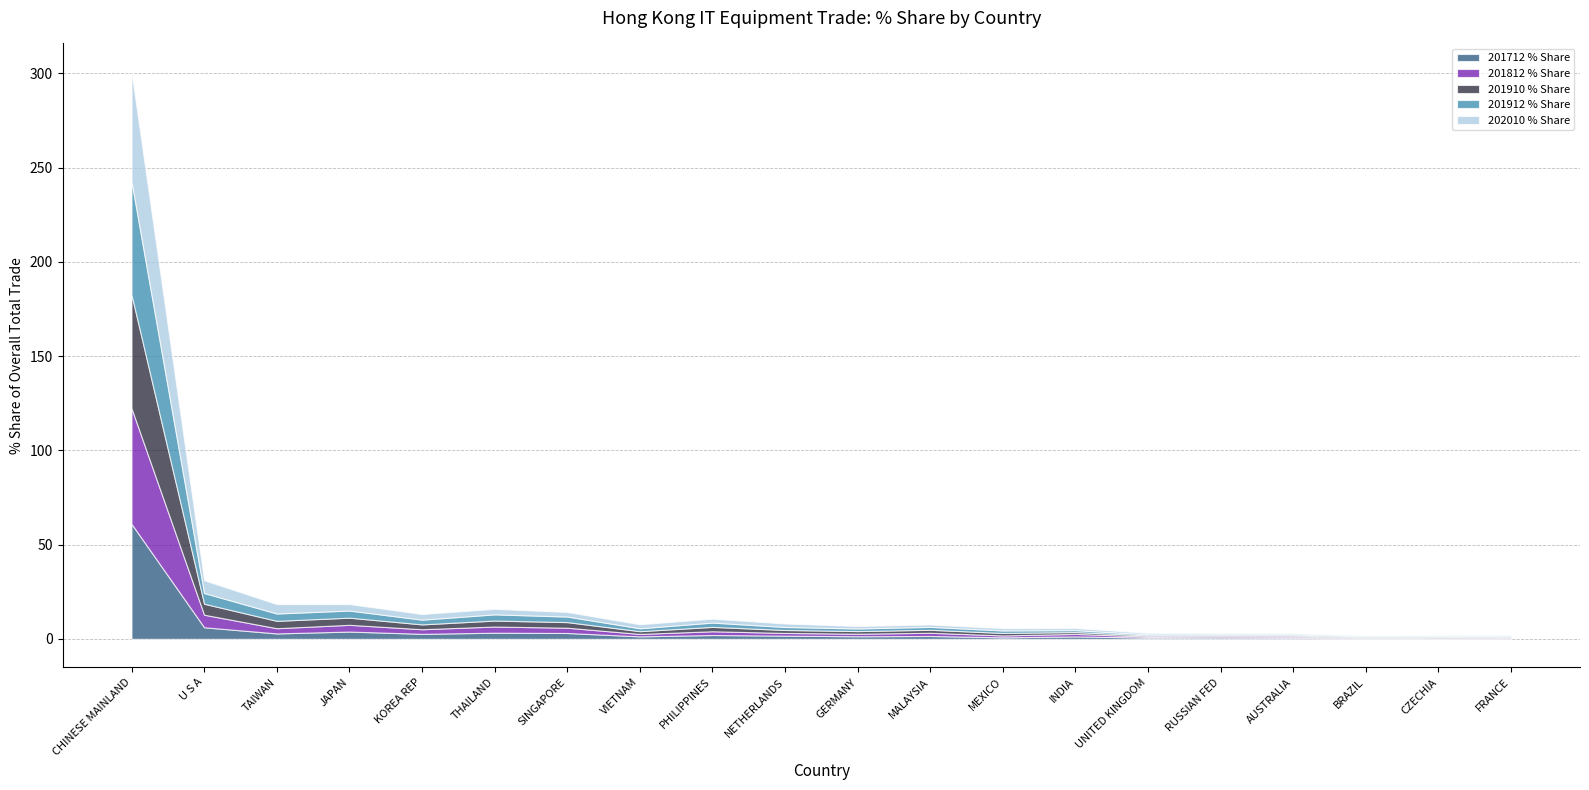

Which series ends up on top after the final intersection of 201712 % Share and 201910 % Share?

201910 % Share